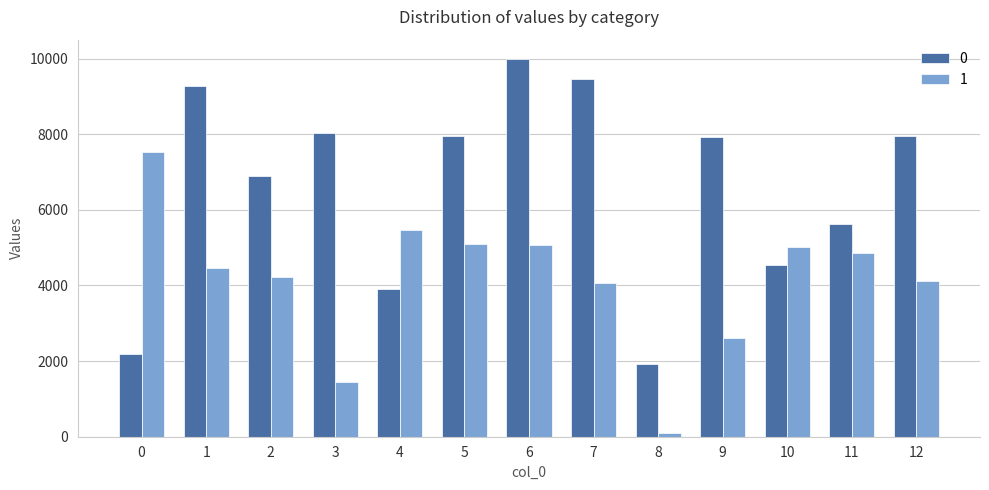

What is the spread (max minus min) of values at 1?

4816.6